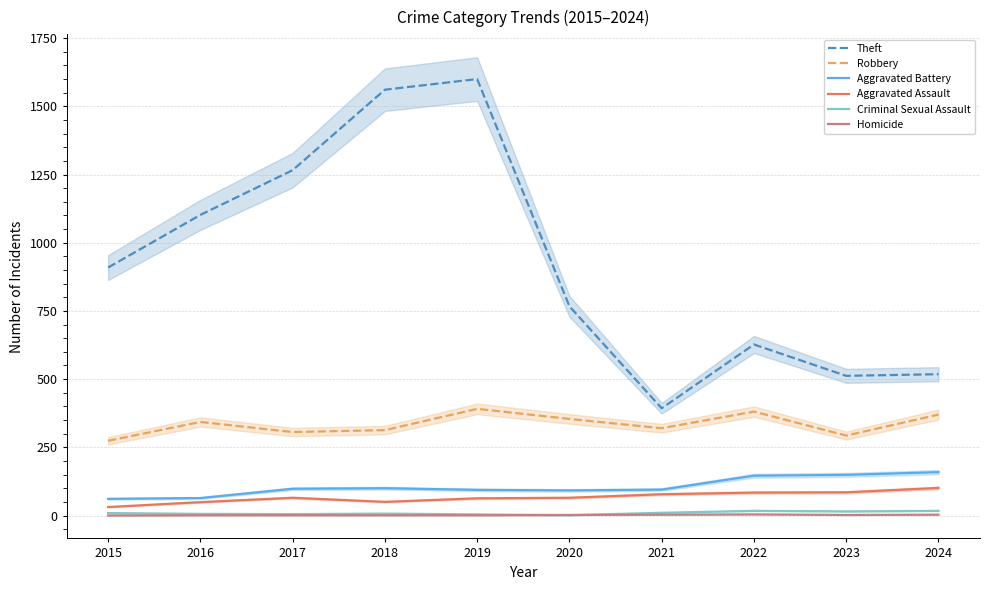

Which series has the largest range (max minus min)?

Theft